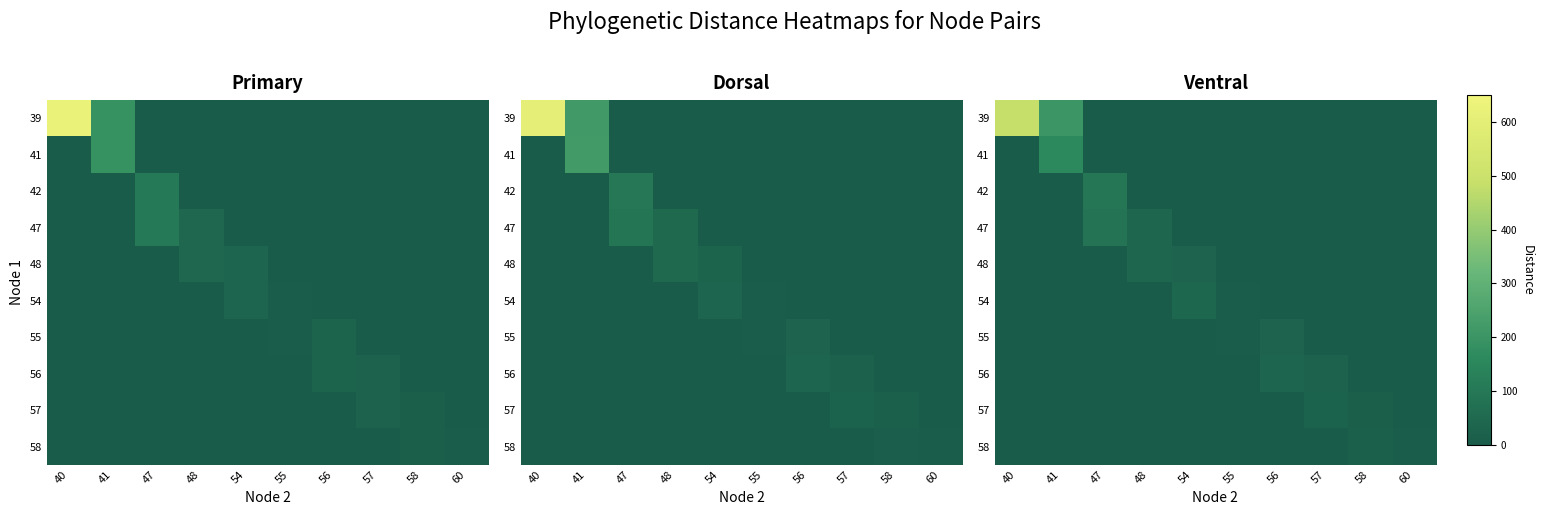

The value of 56 at 58 is 22.8. True or false?

False